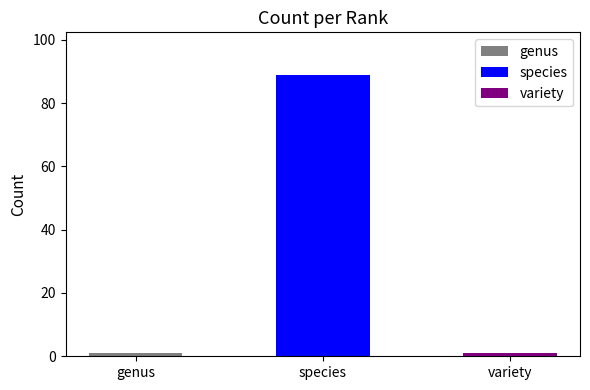

What is the sum of all values?

91